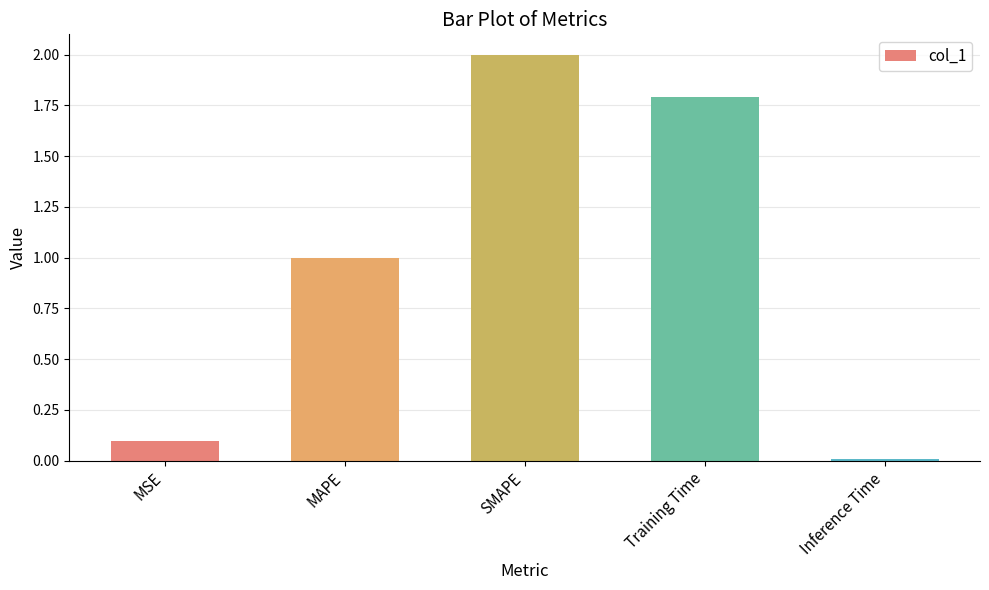

How many bars are there in total?

5